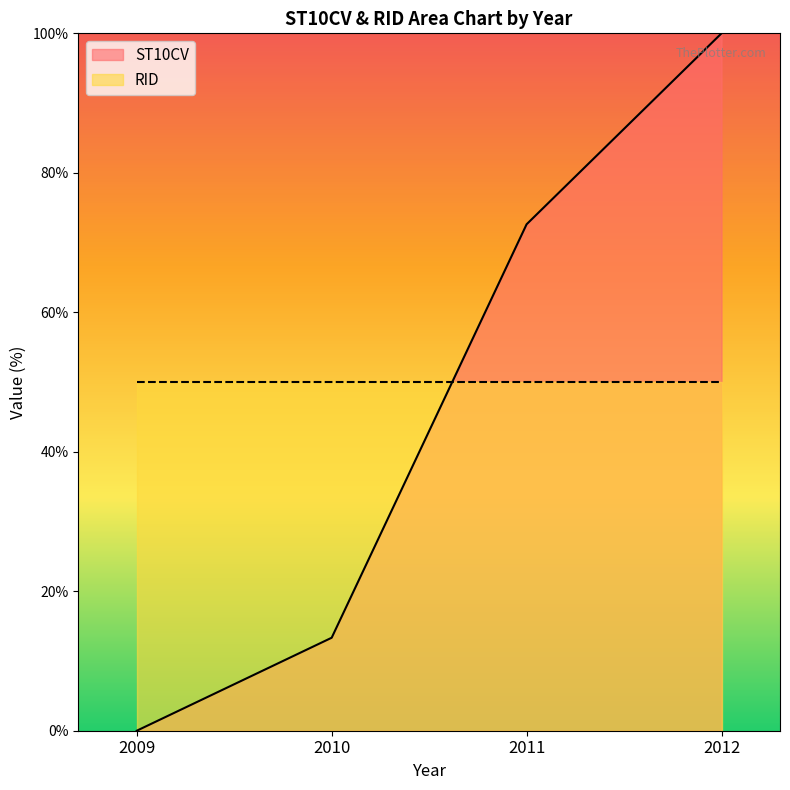

Does the chart display data point markers on the line(s)?

No